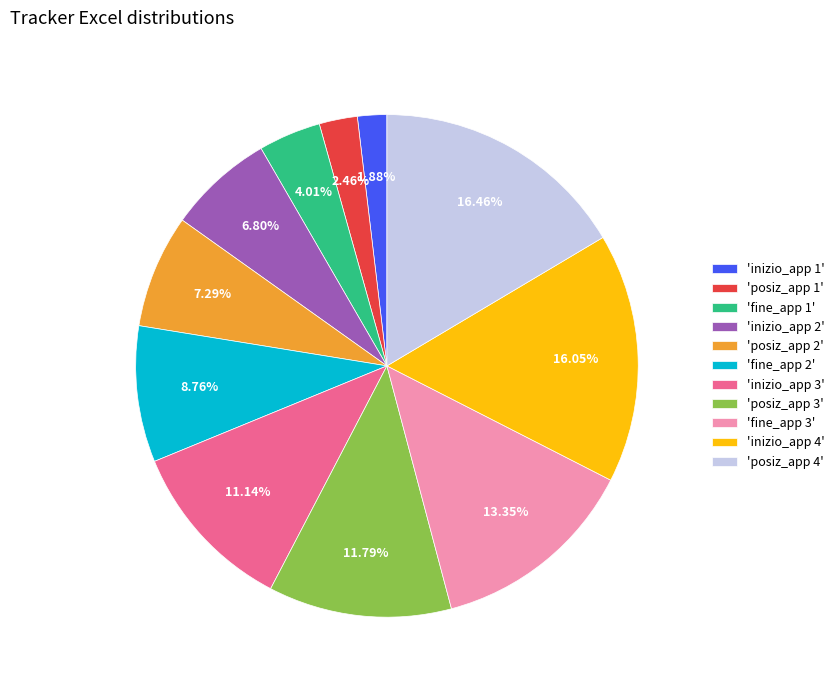

Combined, do 'posiz_app 1' and 'fine_app 1' account for over 50%?

No